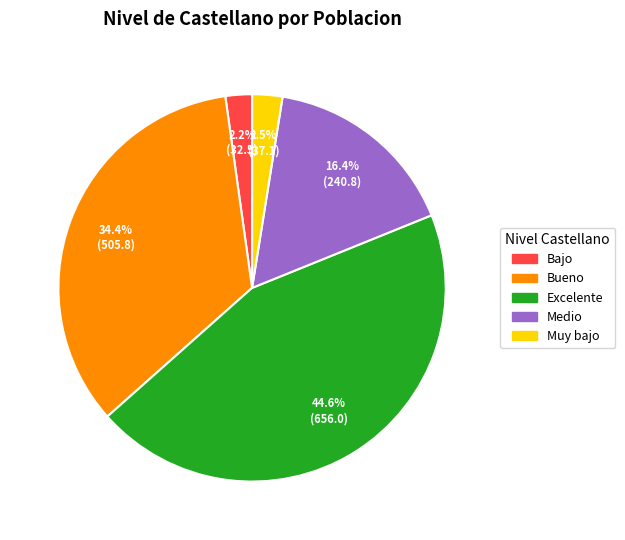

Which category has the biggest portion of the pie?

Excelente